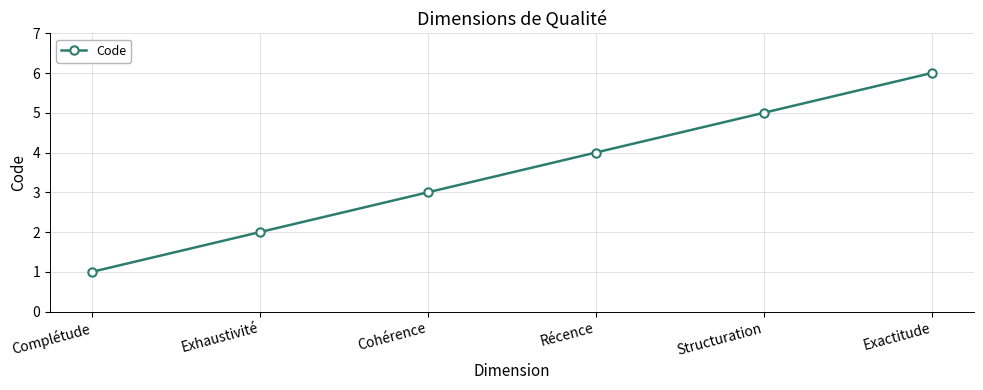

Where is the data nearest to the value 3?

Cohérence